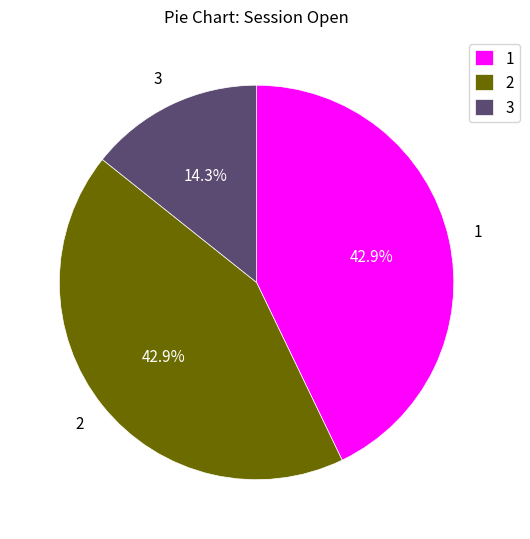

What is the total percentage of 3 and 1?

57.1%